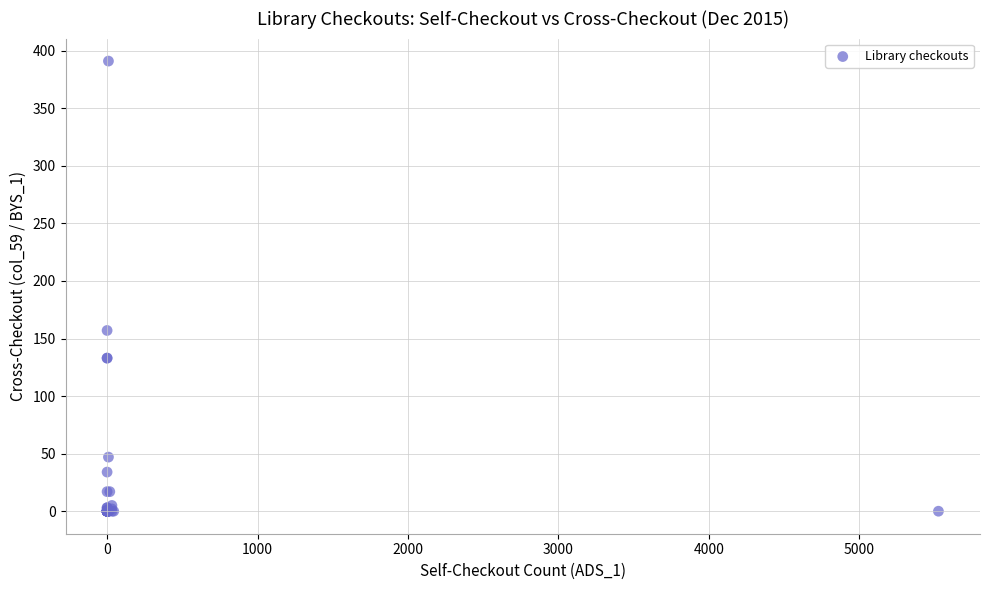

What Y value in the scatter plot is closest to 195?

157